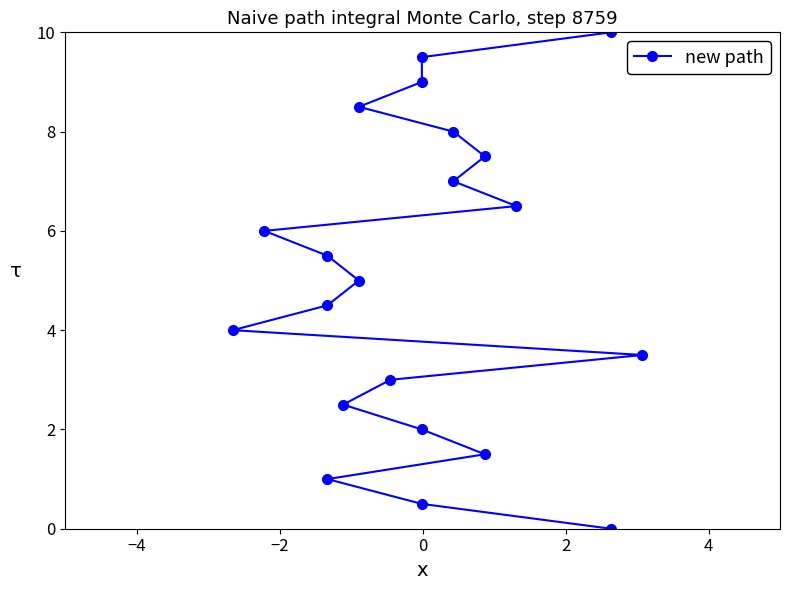

How many distinct data groups are displayed?

1